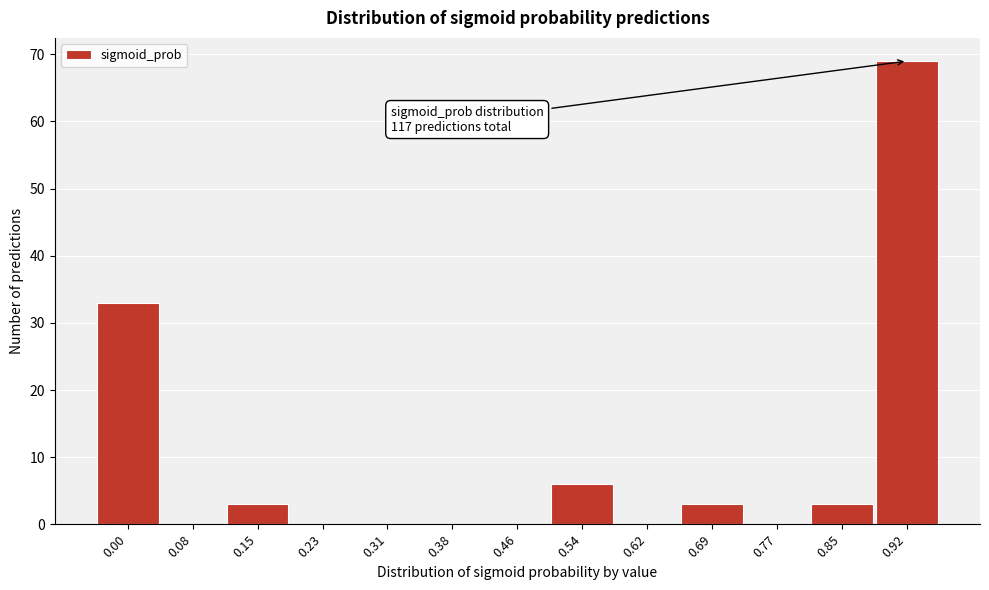

Reading right to left, extract all data points from this chart.

0.92=69	0.85=3	0.77=0	0.69=3	0.62=0	0.54=6	0.46=0	0.38=0	0.31=0	0.23=0	0.15=3	0.08=0	0.00=33